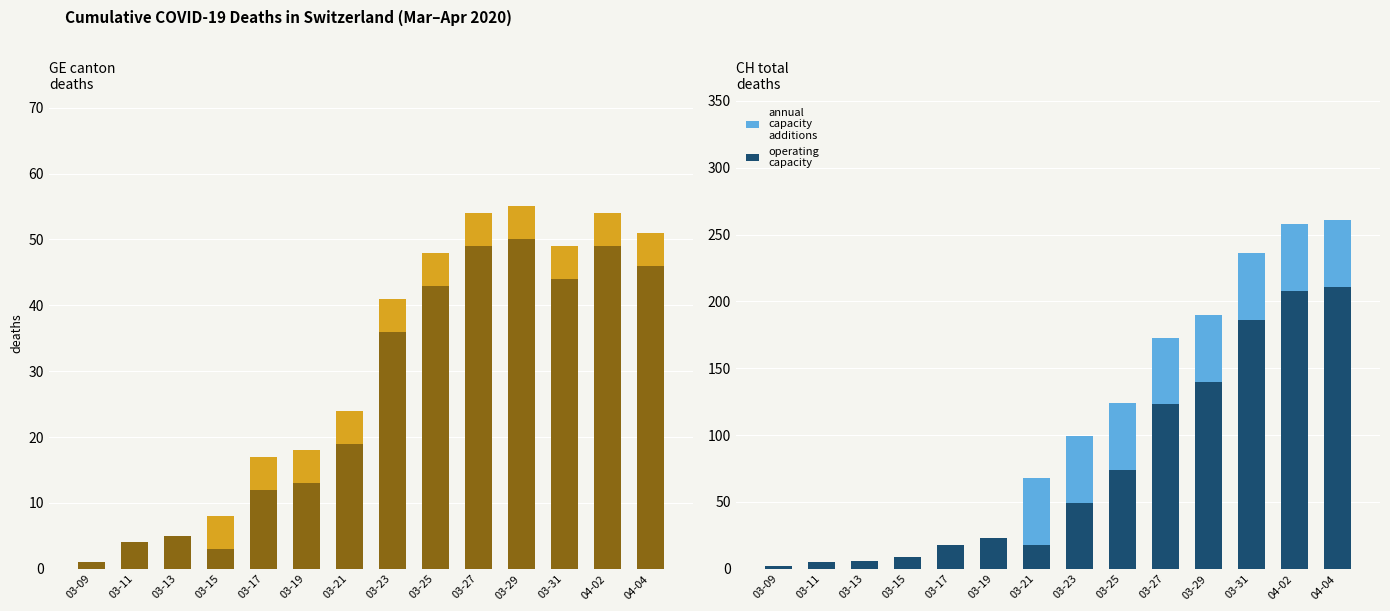

List the series in order of their overall mean, lowest first.

annual capacity additions, operating capacity